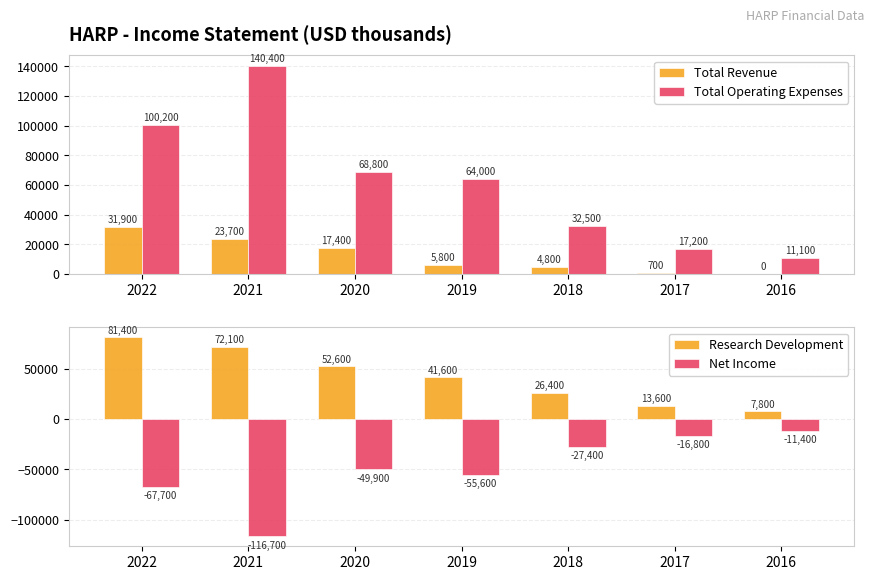

The value of Net Income at 2016 is -5102. True or false?

False